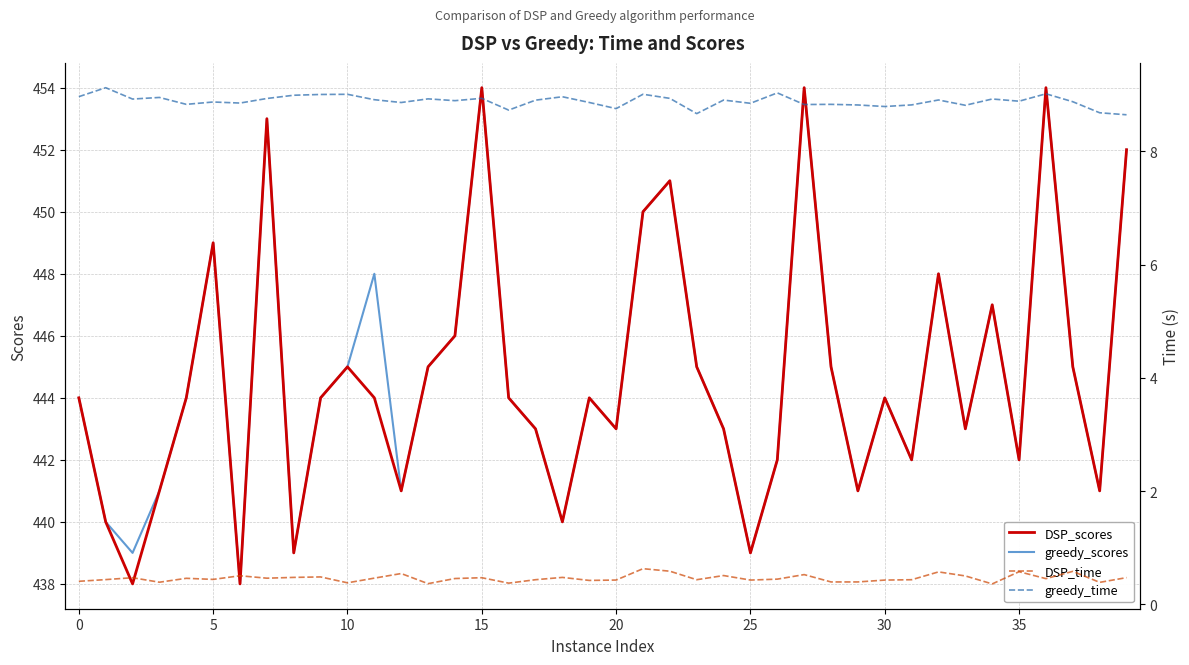

Does the chart display data point markers on the line(s)?

No